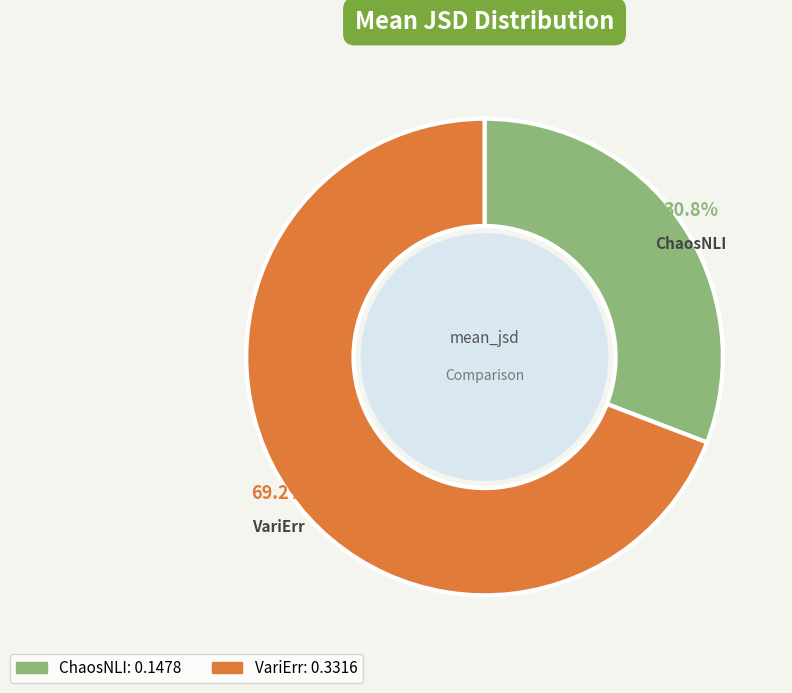

Rank the categories by value from highest to lowest.

VariErr, ChaosNLI